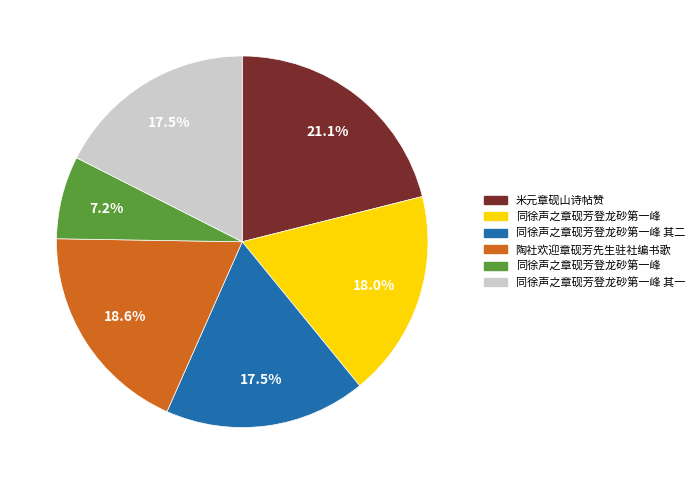

Is there a majority slice in this chart?

No